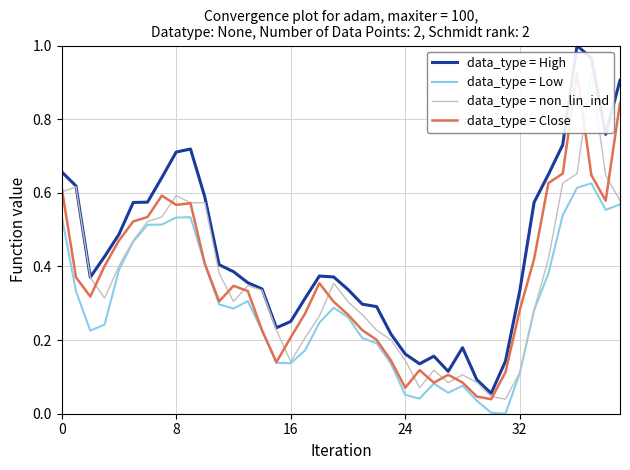

True or false: data_type = Low and data_type = High cross at least once.

False